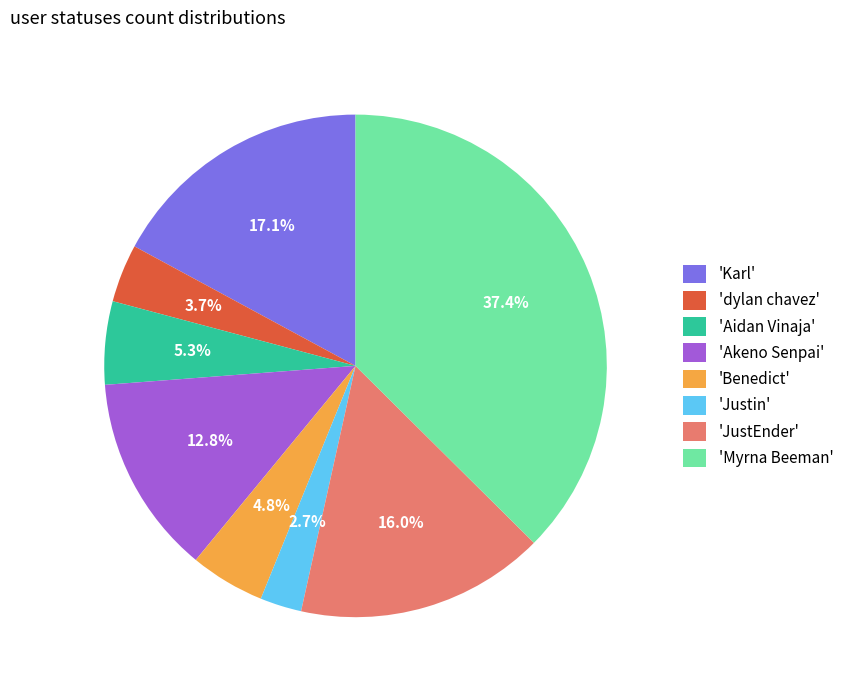

To the nearest percent, what is the difference between the largest and smallest slice percentages?

35%